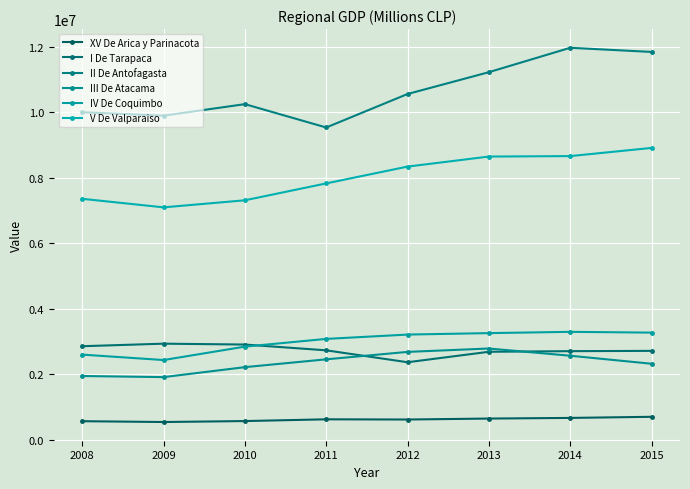

True or false: IV De Coquimbo has a value of 4952085 at 2009.

False